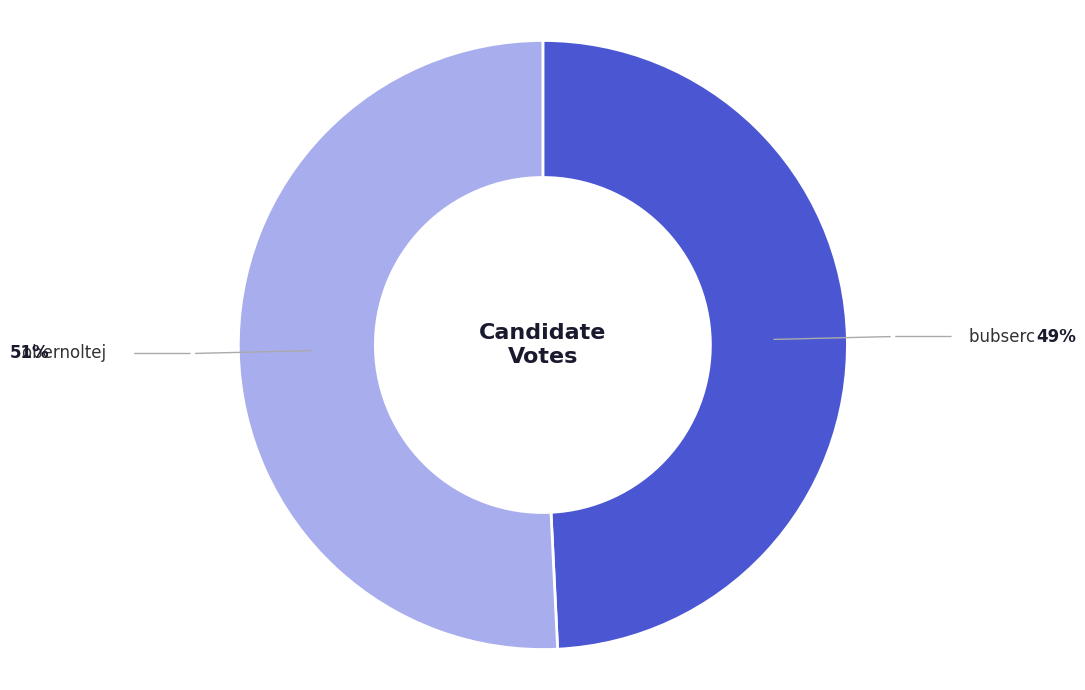

Is there a majority slice in this chart?

Yes